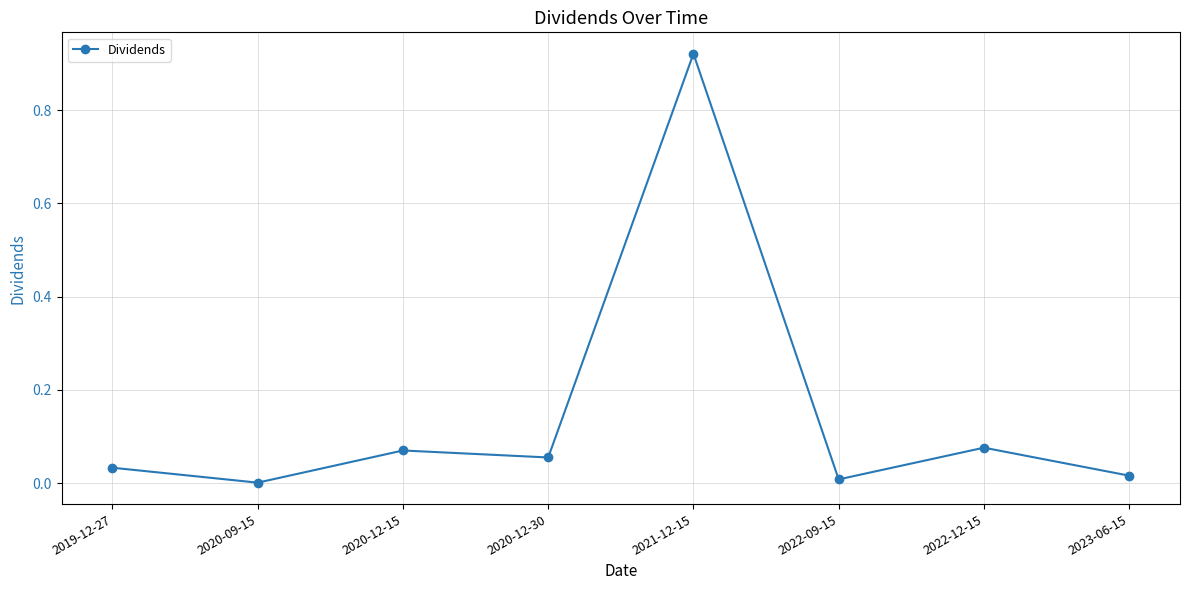

What is the sum of all values?

1.2